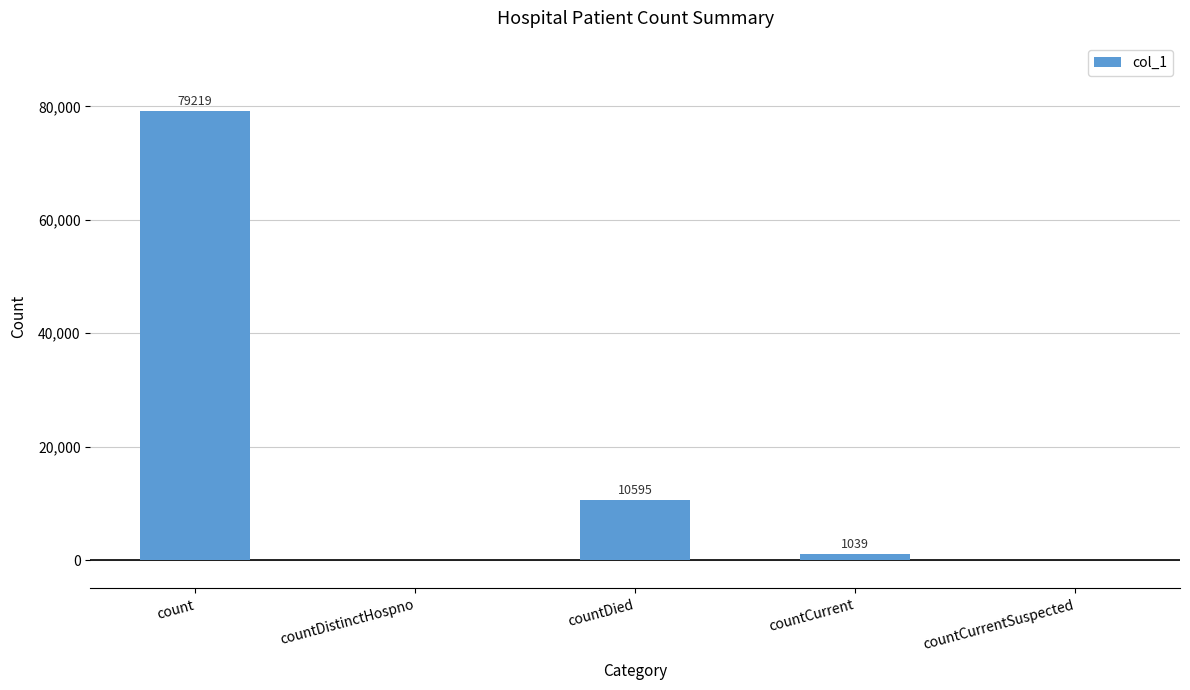

Reading left to right, list all the values displayed in this chart.

79219	0	10595	1039	0